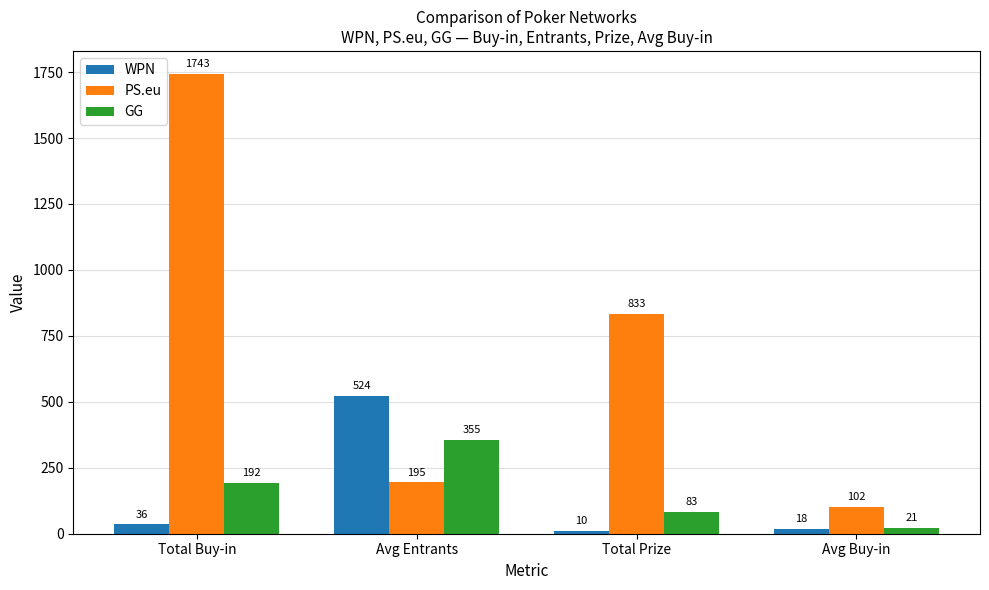

Where is WPN nearest to the value 266?

Total Buy-in